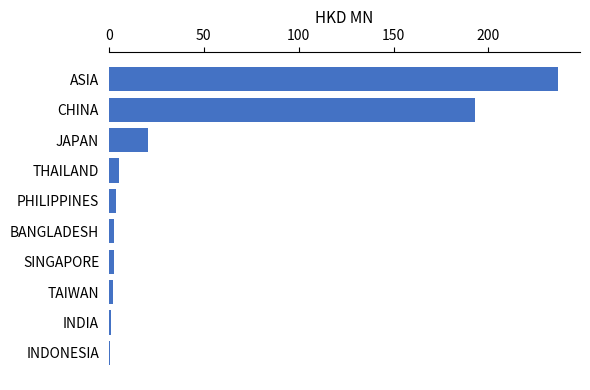

Between JAPAN and THAILAND, which is larger?

JAPAN